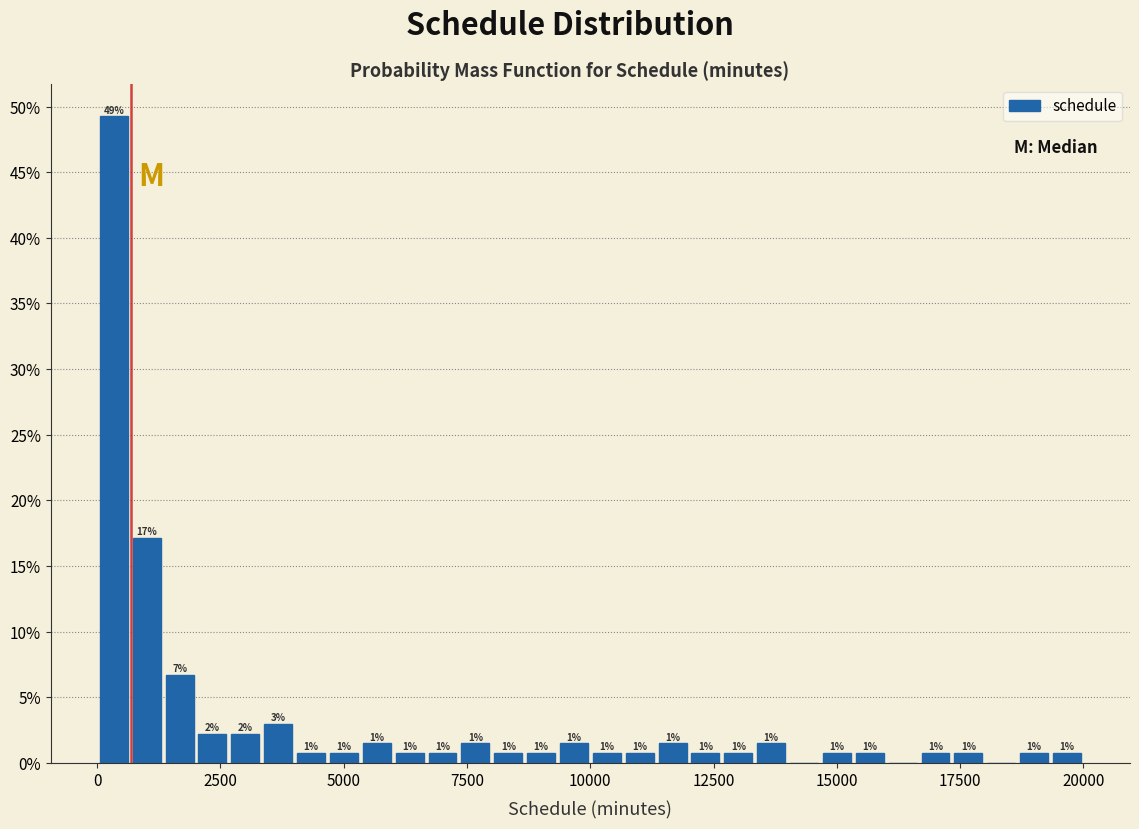

Read against the x-axis, roughly where is the centre of the tallest bar?

500